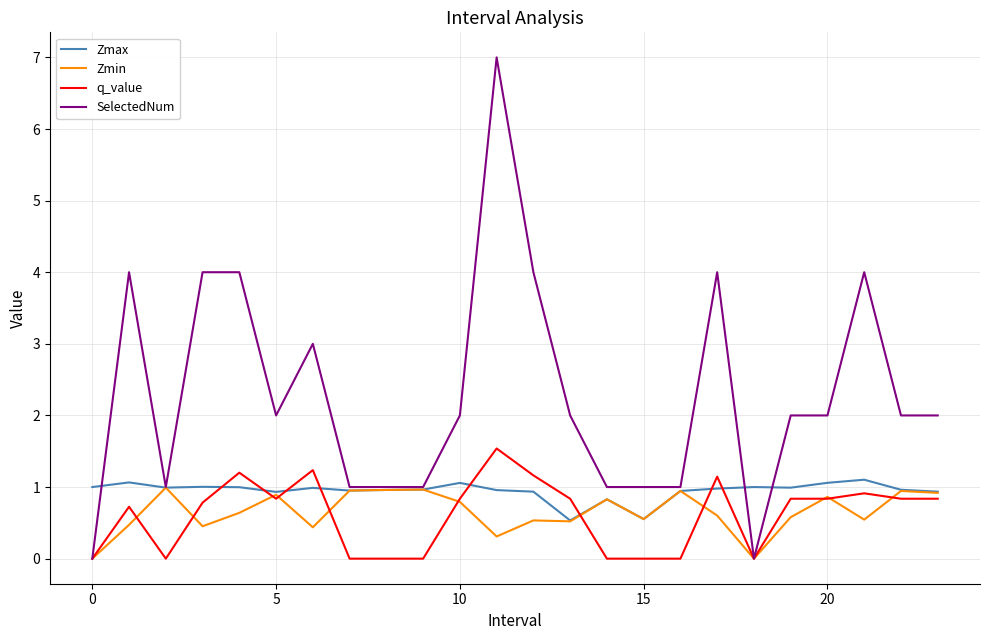

True or false: Zmax and q_value cross at least once.

True